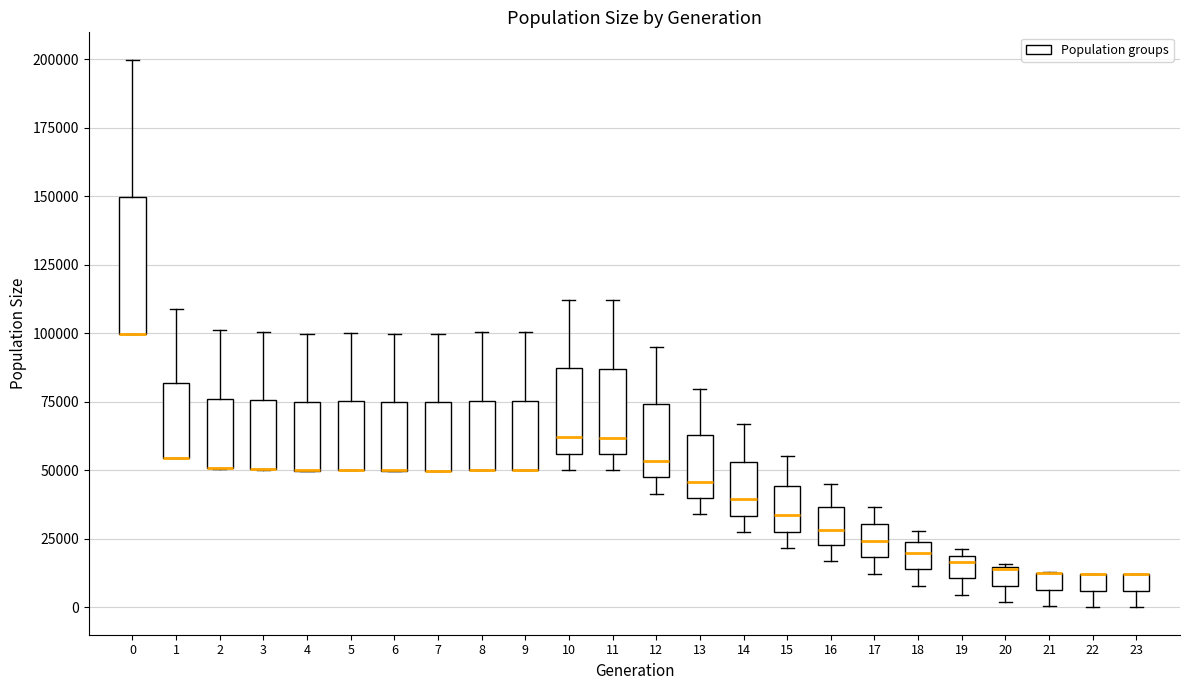

Where is the upper edge of the box at x = 11 on the y-axis? The values are not printed on the chart, so give them approximately, as read against the axis.

85000